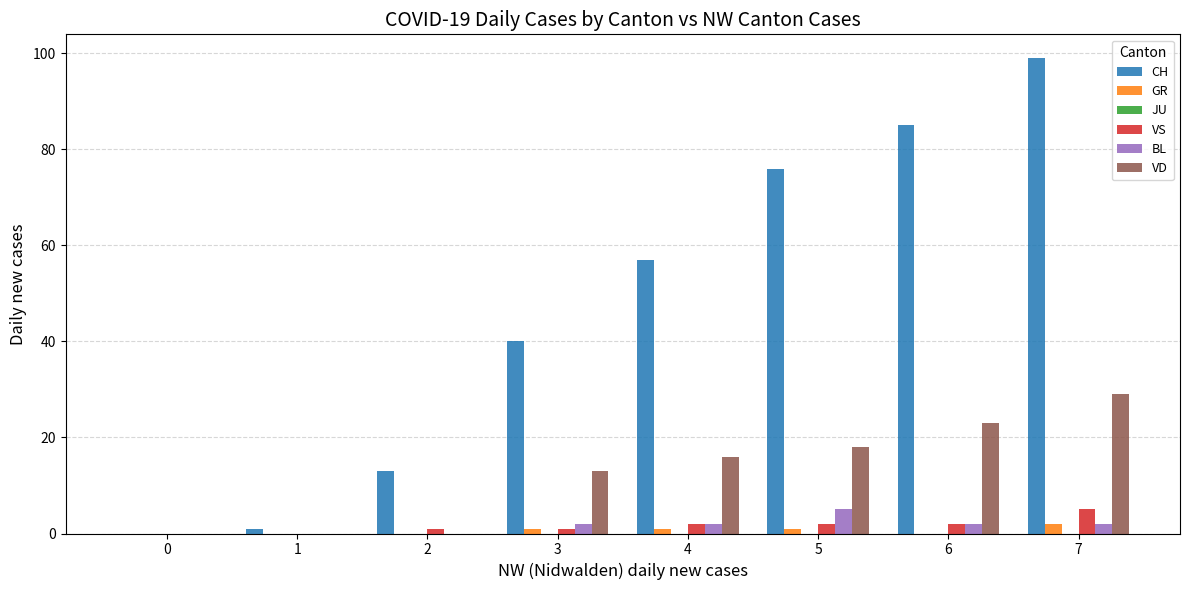

What is the sum of all BL values?

13